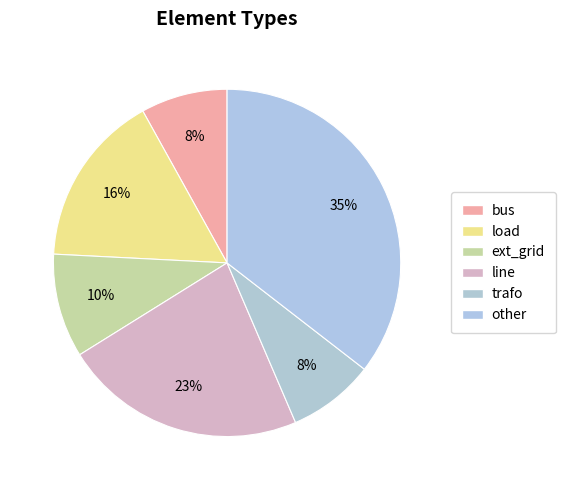

How many segments does this pie chart have?

6